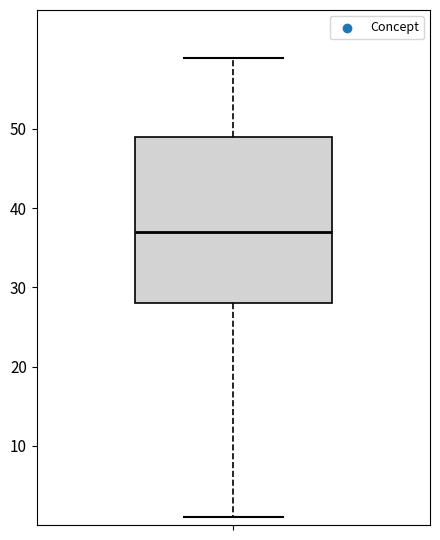

Read this box plot against the y-axis: the position of the median line, the range covered by the box, and the ends of both whiskers. The values are not printed on the chart, so give them approximately, as read against the axis.

median 37, box 28 to 49, whiskers 1 to 59